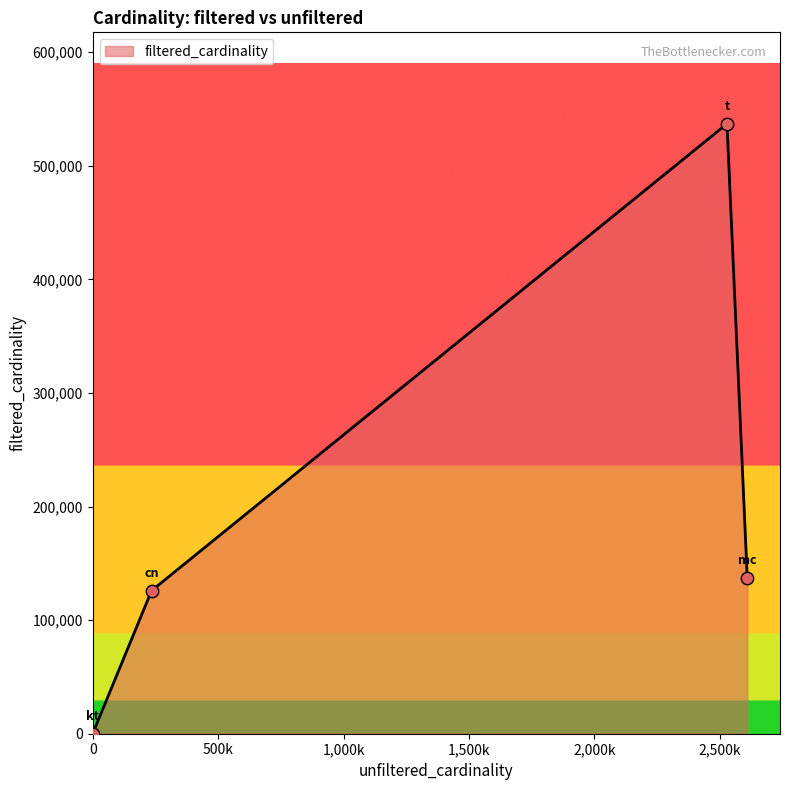

What is the maximum value shown in the chart?

536977